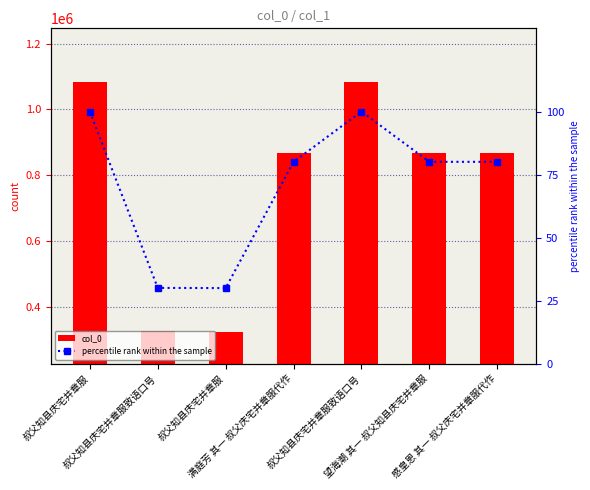

What is the label of the 6th bar from the right?

叔父知县庆宅并章服致语口号